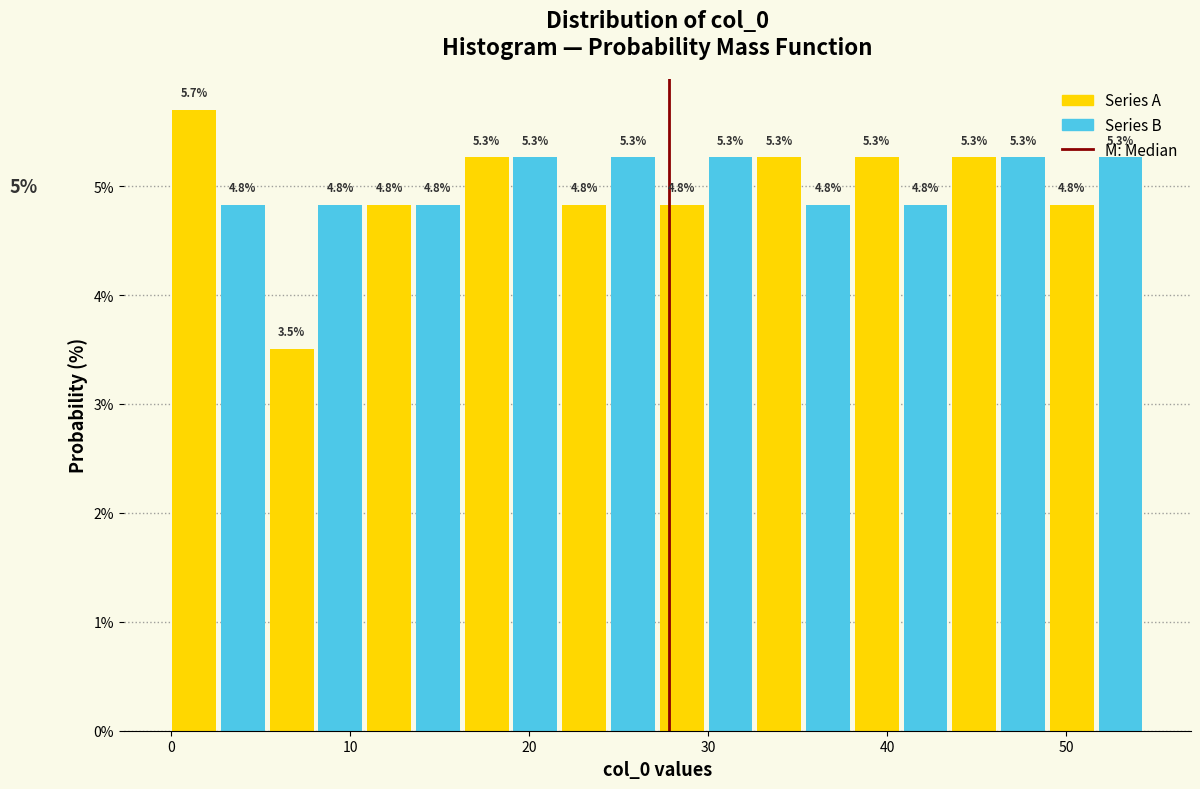

Read against the x-axis, roughly where is the centre of the tallest bar?

1